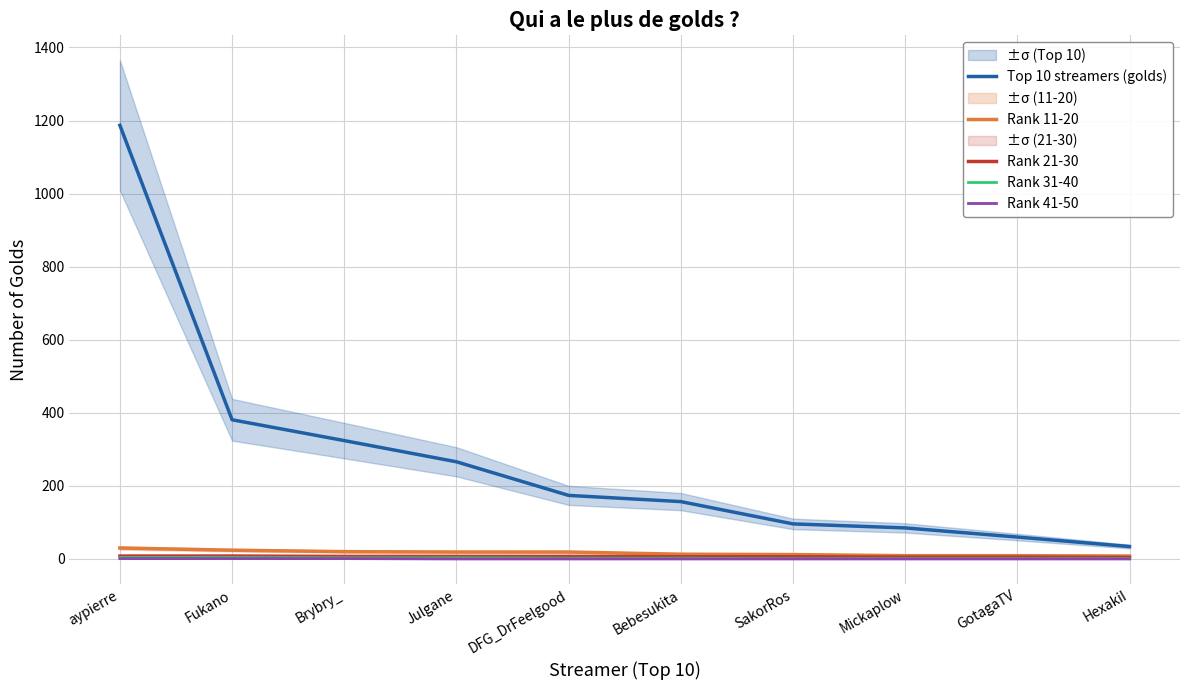

Reading left to right, what are all the values shown in this chart?

Top 10 streamers (golds): aypierre=1187	Fukano=381	Brybry_=324	Julgane=266	DFG_DrFeelgood=174	Bebesukita=157	SakorRos=96	Mickaplow=85	GotagaTV=60	HexakiI=34
Rank 11-20: aypierre=30	Fukano=24	Brybry_=20	Julgane=19	DFG_DrFeelgood=19	Bebesukita=13	SakorRos=12	Mickaplow=9	GotagaTV=9	HexakiI=8
Rank 21-30: aypierre=8	Fukano=8	Brybry_=7	Julgane=7	DFG_DrFeelgood=7	Bebesukita=6	SakorRos=6	Mickaplow=5	GotagaTV=5	HexakiI=4
Rank 31-40: aypierre=4	Fukano=4	Brybry_=3	Julgane=3	DFG_DrFeelgood=2	Bebesukita=2	SakorRos=1	Mickaplow=1	GotagaTV=1	HexakiI=1
Rank 41-50: aypierre=1	Fukano=1	Brybry_=1	Julgane=0	DFG_DrFeelgood=0	Bebesukita=0	SakorRos=0	Mickaplow=0	GotagaTV=0	HexakiI=0